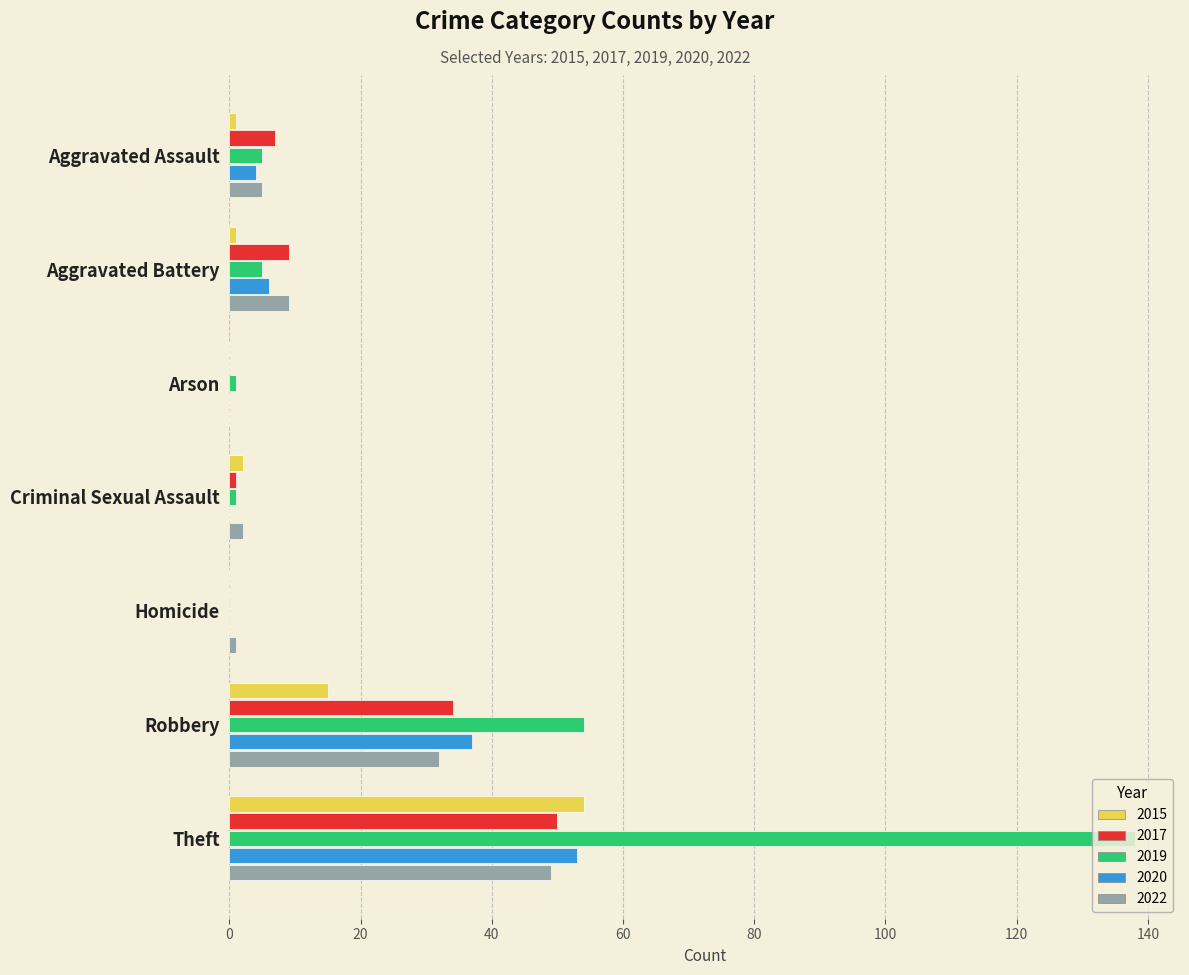

At which label is 2020 closest to 26?

Robbery